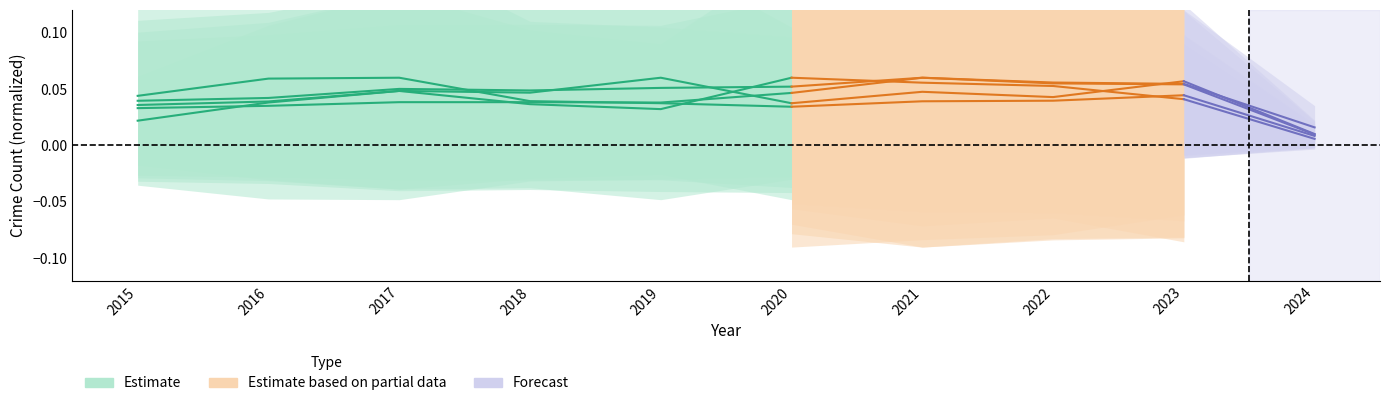

What is the sum of the values at 2020 and 2019?

0.1